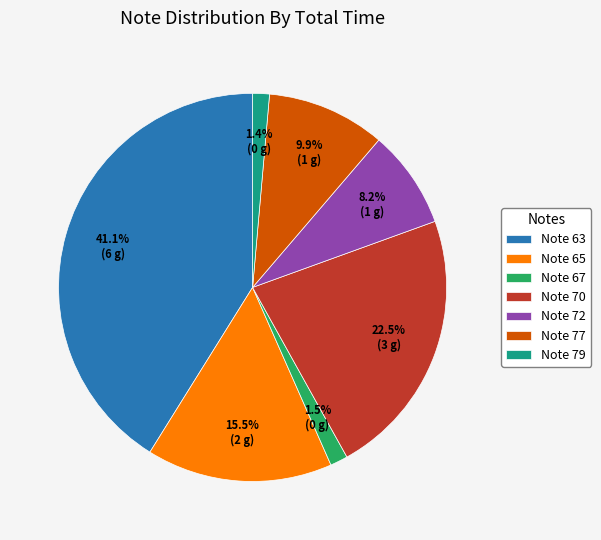

How many slices are in this pie chart?

7